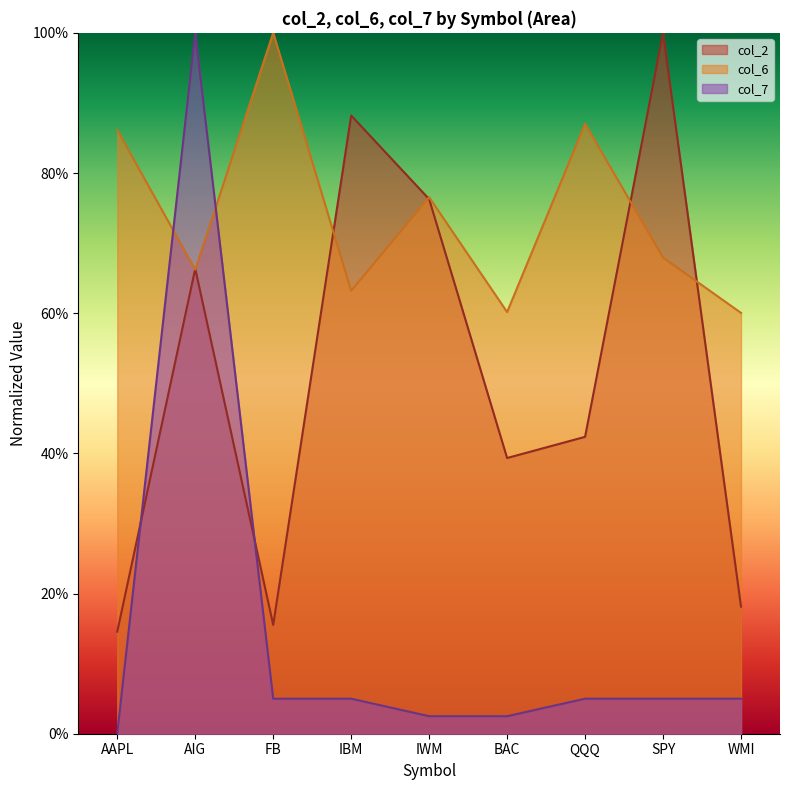

In col_7, how many points are higher than both neighbors (excluding endpoints)?

1